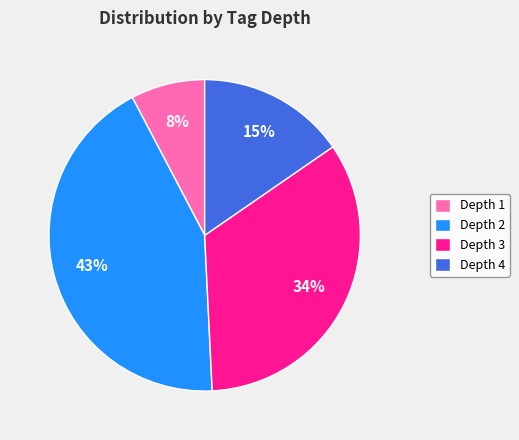

How many slices are in this pie chart?

4